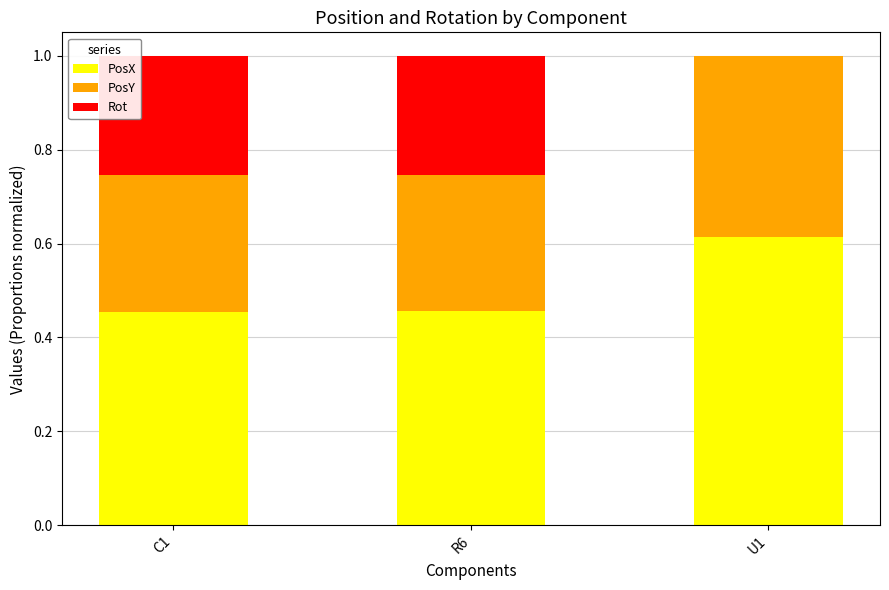

True or false: PosX has a value of 0.3 at U1.

False